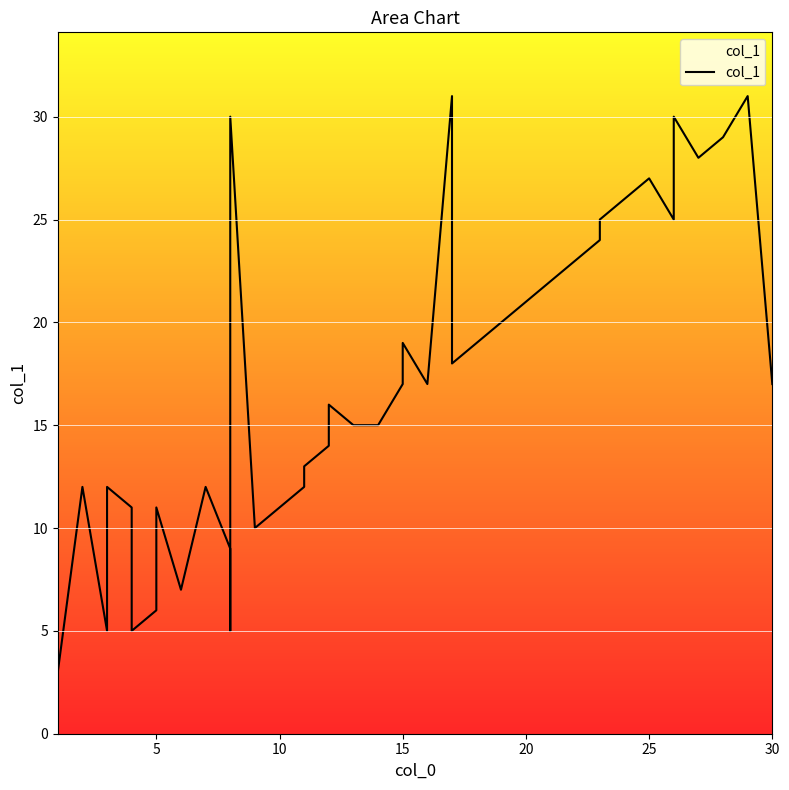

How many lines are shown in the chart?

1